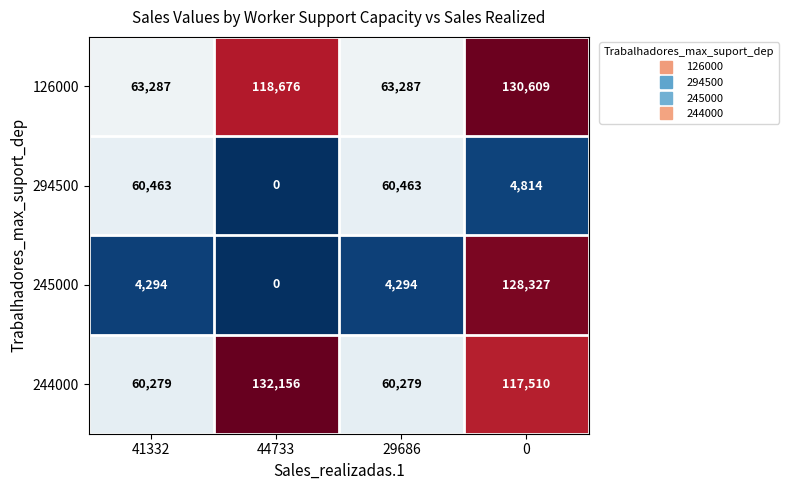

Read the 244000 value at 0, to the nearest 50.

117500